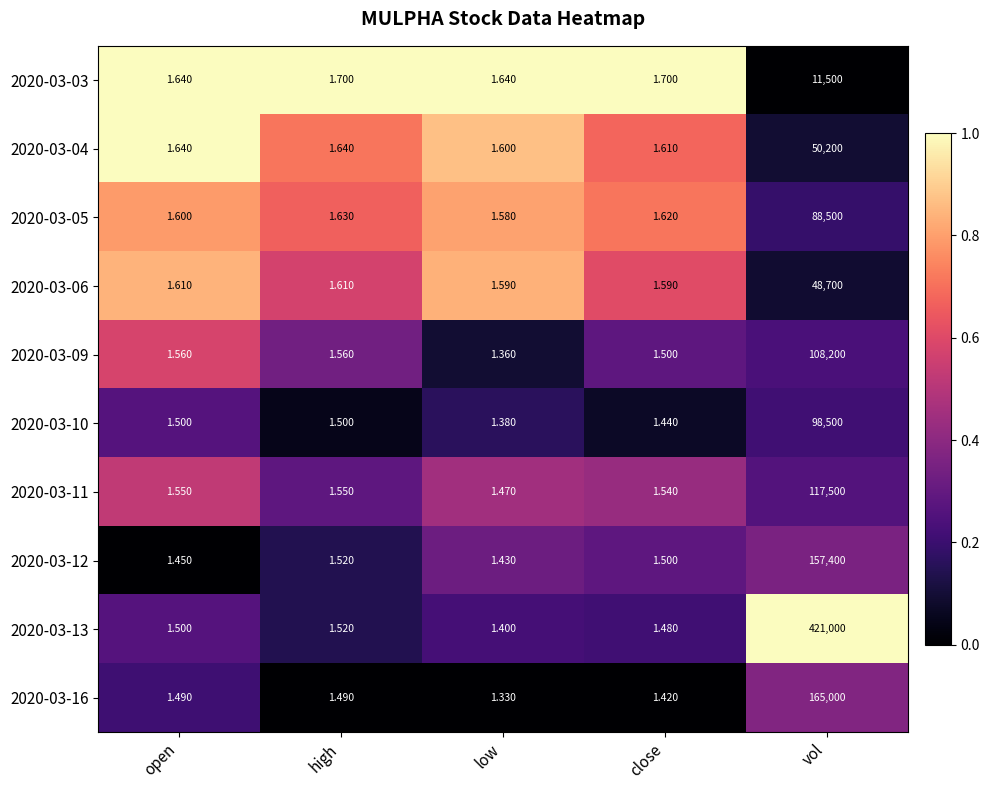

Is the value of 2020-03-11 at high greater than the value of 2020-03-09 at high?

No